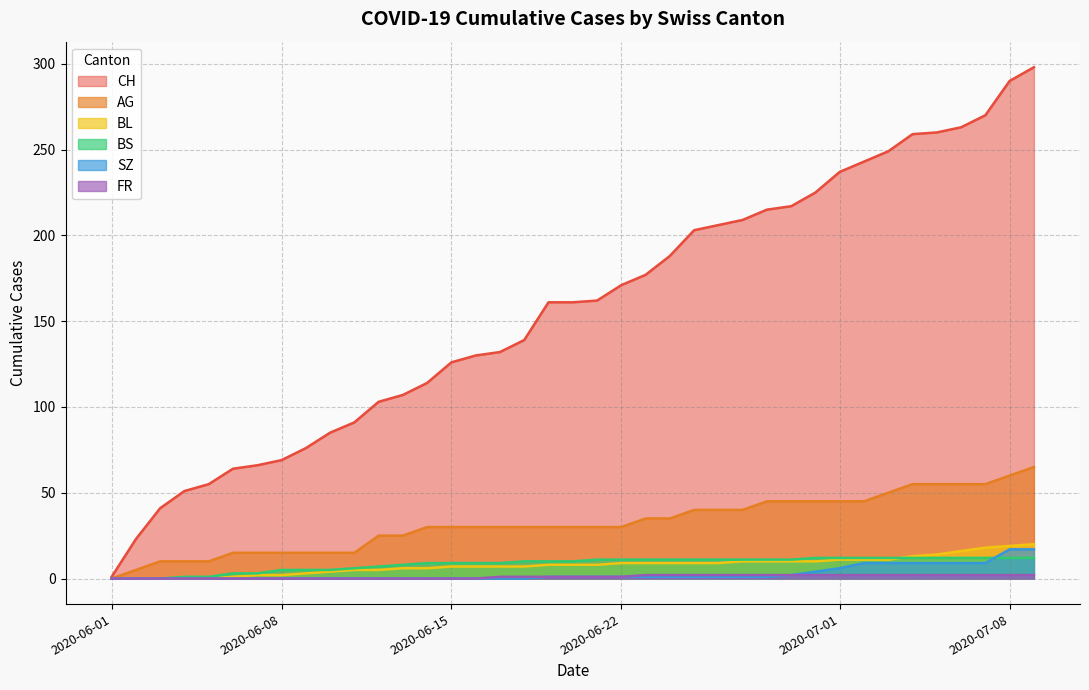

Which has a higher value, 0 or 2?

2